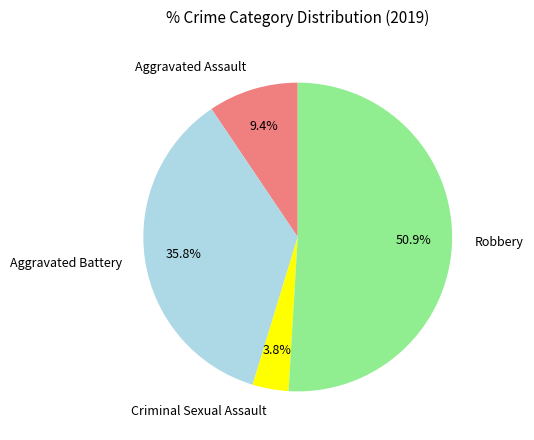

What is the ratio of the value at Criminal Sexual Assault to the value at Robbery?

0.1